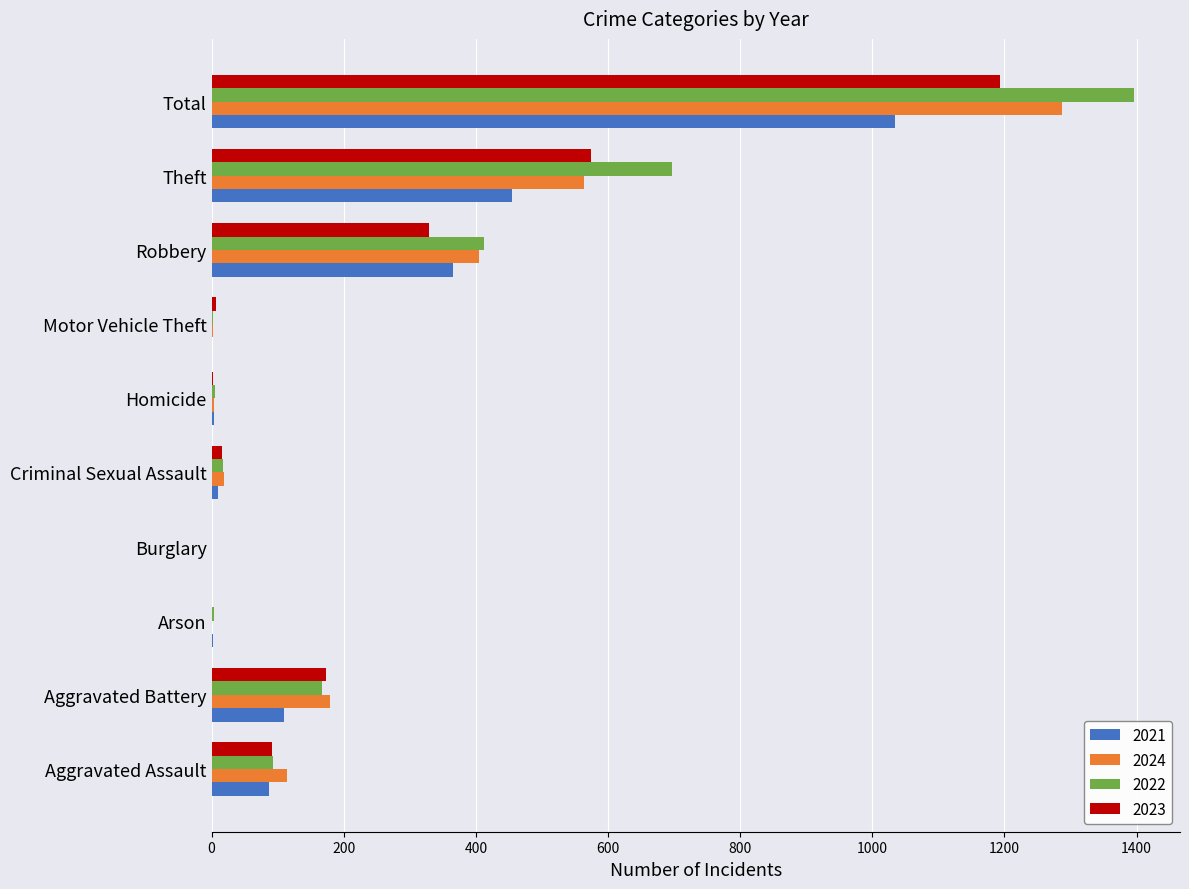

At which category is the sum across all series the highest?

Total